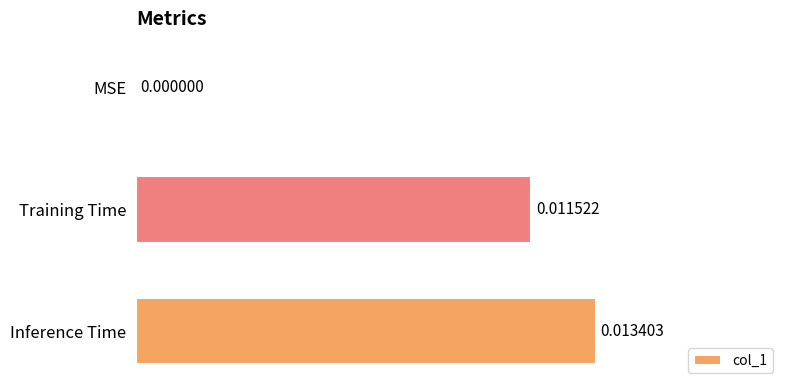

At which label is the value closest to 0?

MSE